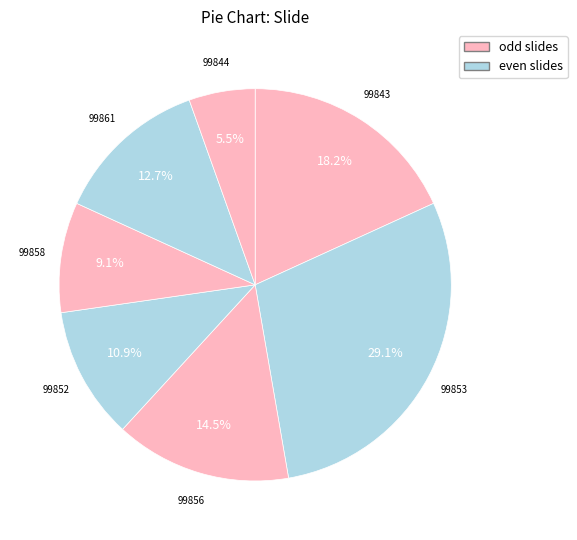

Is the sum of 99861 and 99858 greater than half?

No